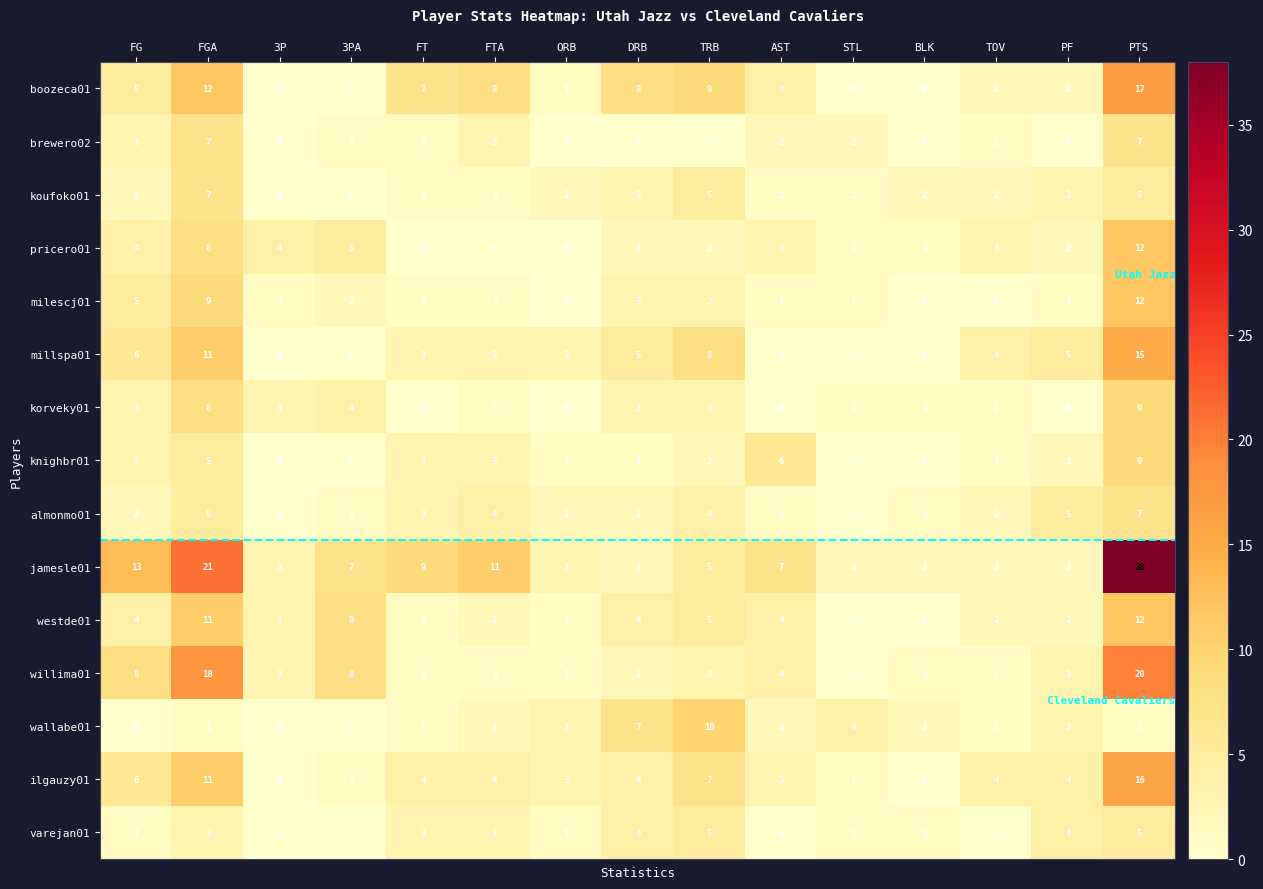

Which series has the largest total across all categories?

jamesle01